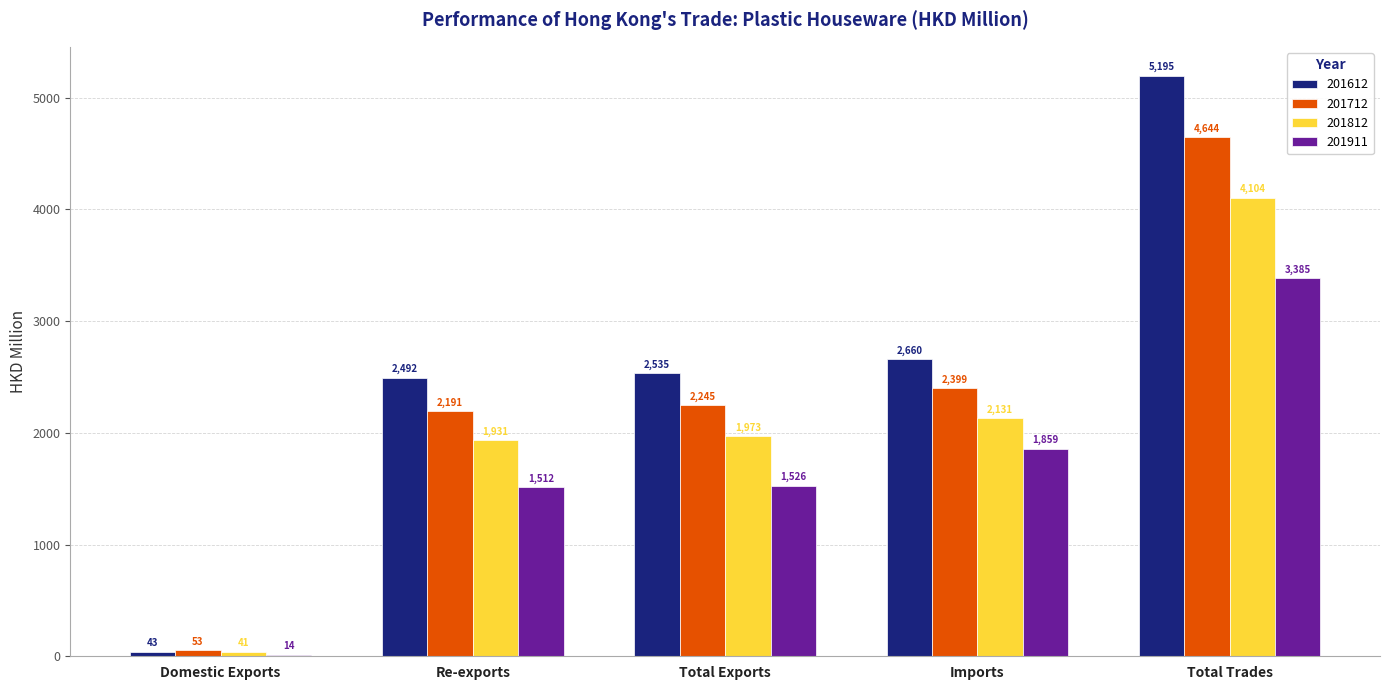

At which label does 201812 reach its peak?

Total Trades